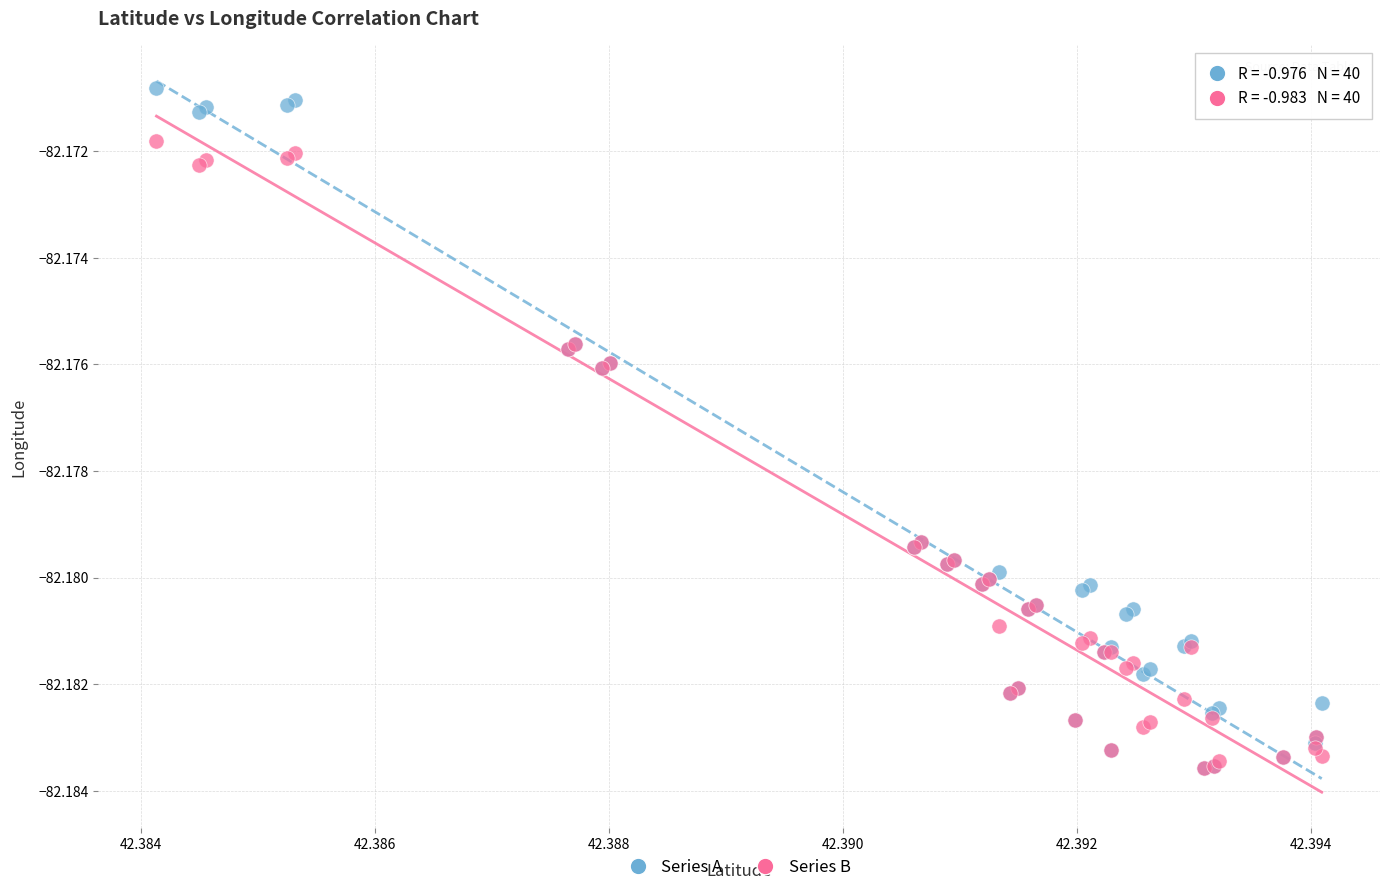

Which series has the widest spread of Y values?

Series A